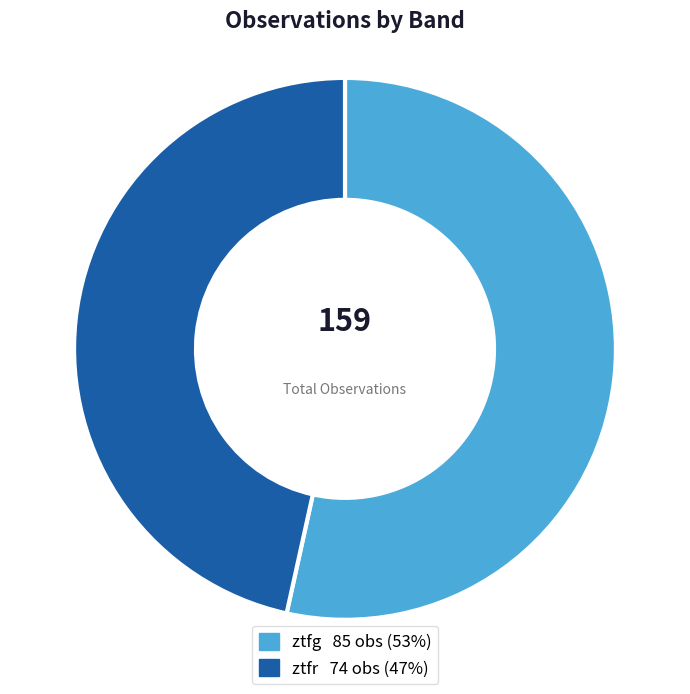

Does ztfr represent more than half of the total?

No